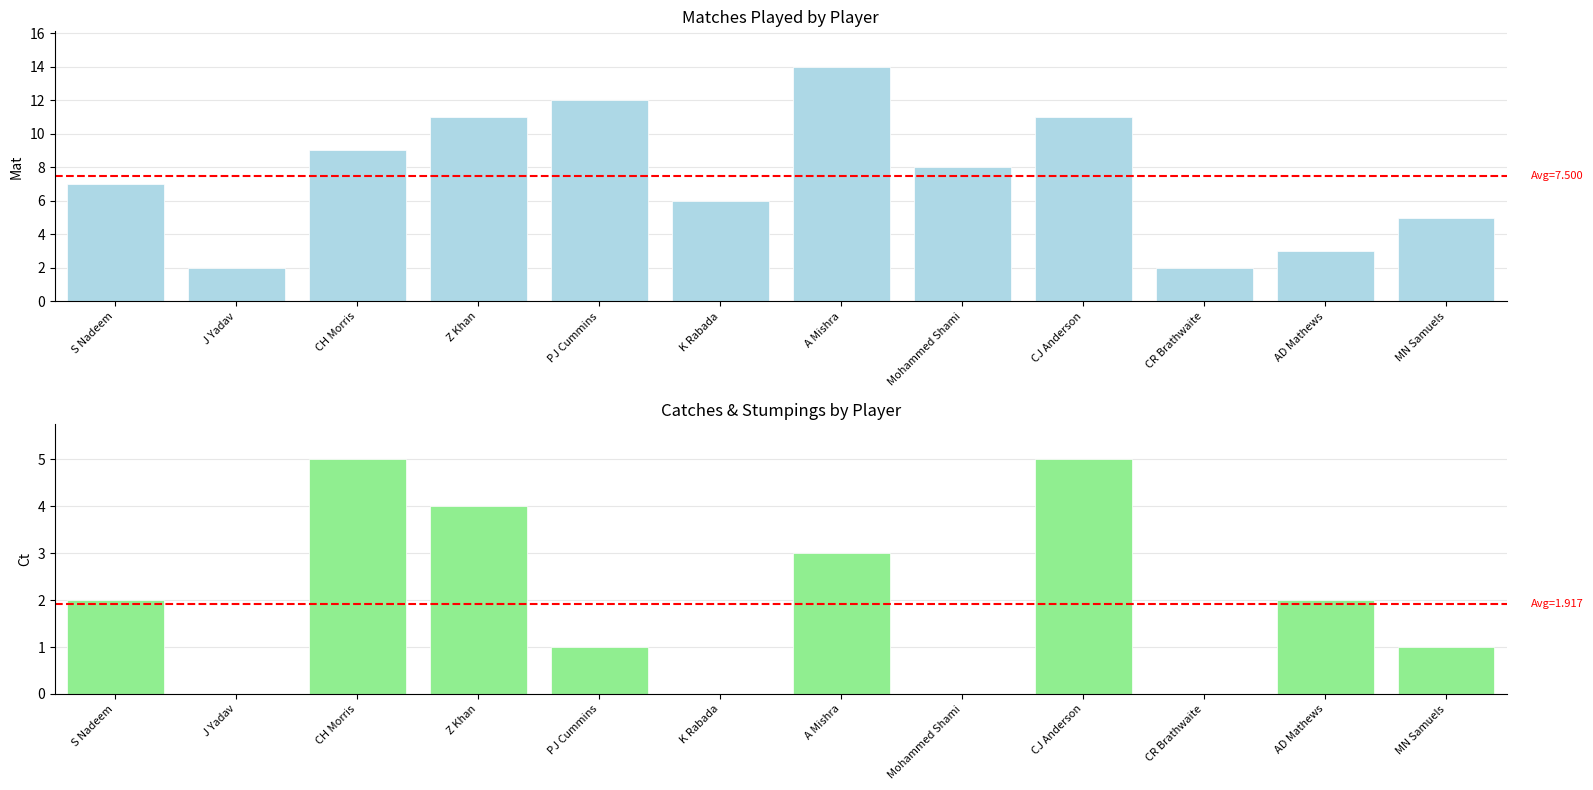

What position from the right is MN Samuels?

1